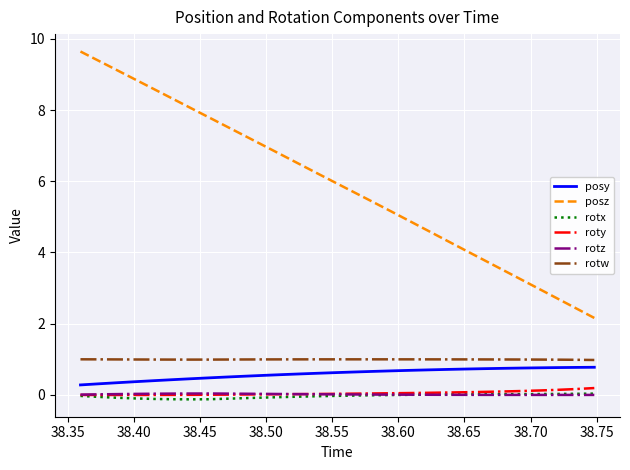

What is the minimum value for posz?

2.2